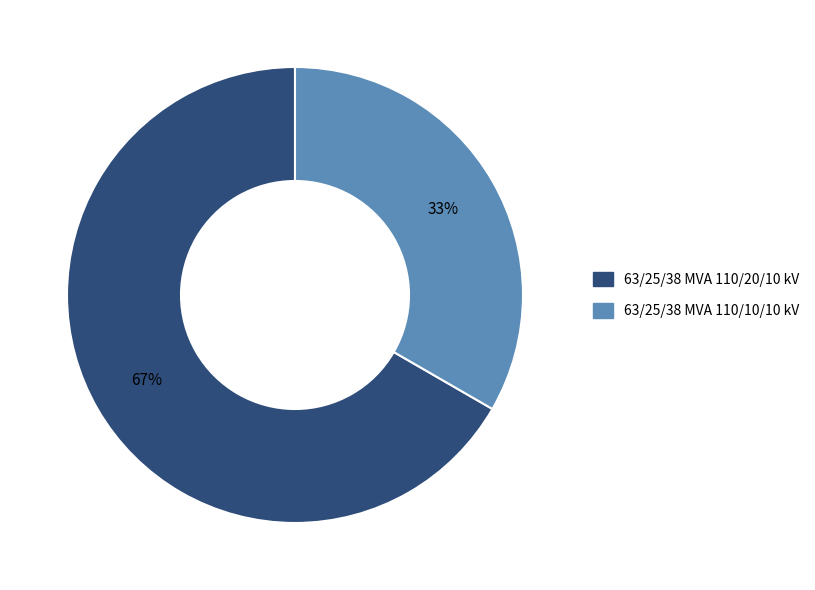

Which has a higher value, 63/25/38 MVA 110/10/10 kV or 63/25/38 MVA 110/20/10 kV?

63/25/38 MVA 110/20/10 kV